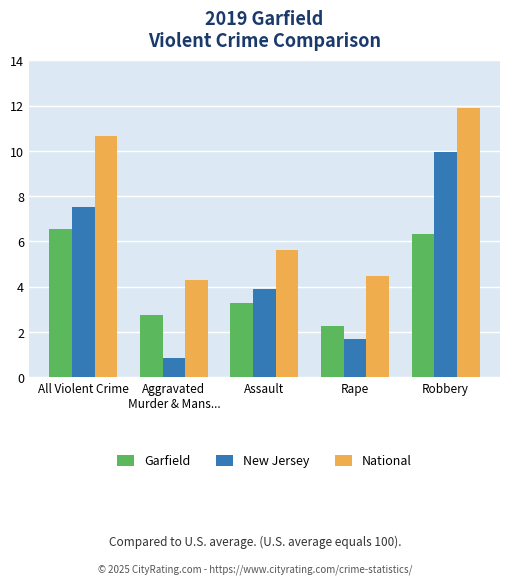

Reading right to left, what are all the values shown in this chart?

Garfield: Robbery=6.3	Rape=2.3	Assault=3.3	Aggravated
Murder & Mans...=2.8	All Violent Crime=6.5
New Jersey: Robbery=10.0	Rape=1.7	Assault=3.9	Aggravated
Murder & Mans...=0.9	All Violent Crime=7.5
National: Robbery=11.9	Rape=4.5	Assault=5.6	Aggravated
Murder & Mans...=4.3	All Violent Crime=10.7